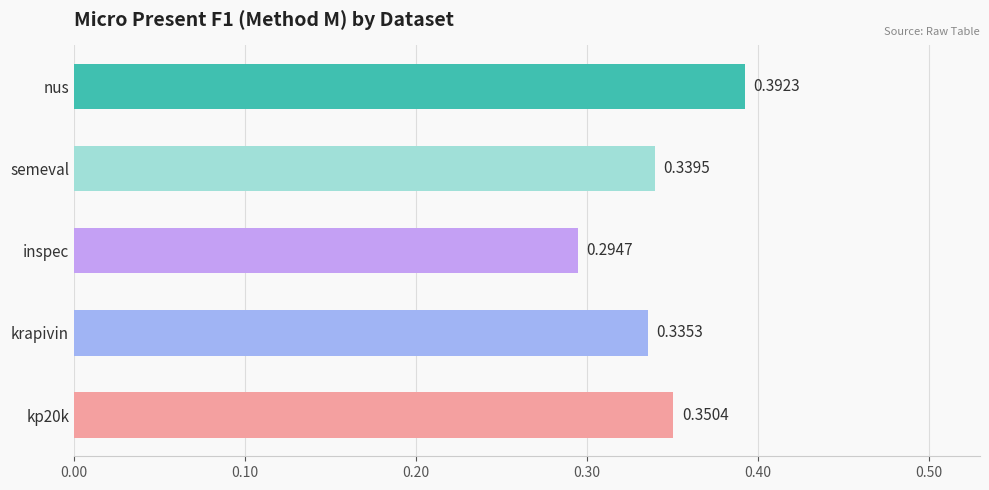

Which label corresponds to the largest value in the chart?

nus